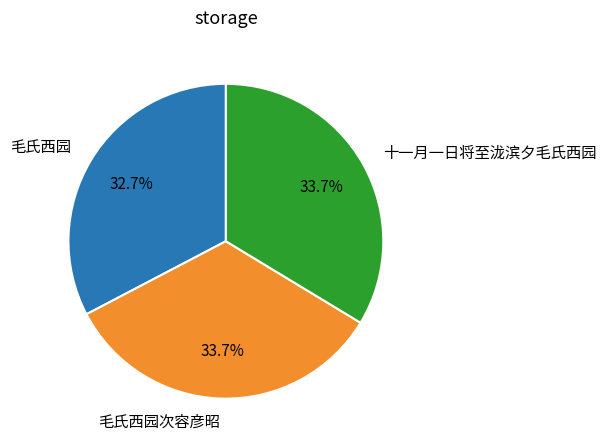

What percentage do 毛氏西园 and 毛氏西园次容彦昭 together represent?

66.3%